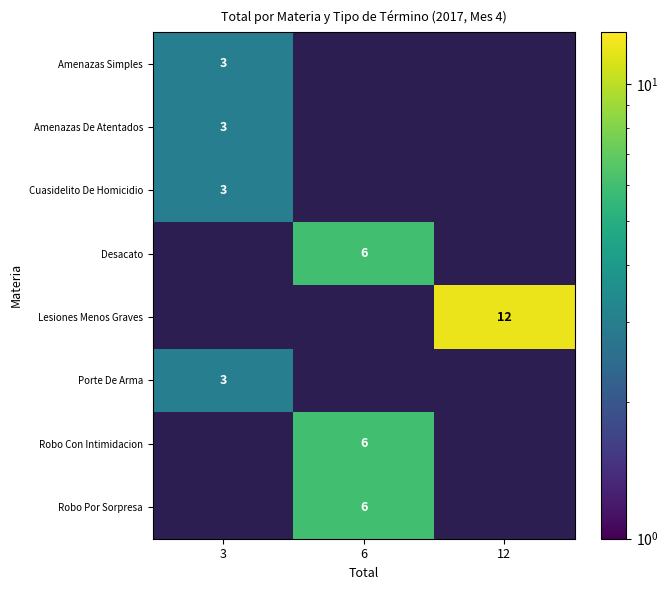

Reading left to right, what are all the values shown in this chart?

row_0: 3	0	0
row_1: 3	0	0
row_2: 3	0	0
row_3: 0	6	0
row_4: 0	0	12
row_5: 3	0	0
row_6: 0	6	0
row_7: 0	6	0